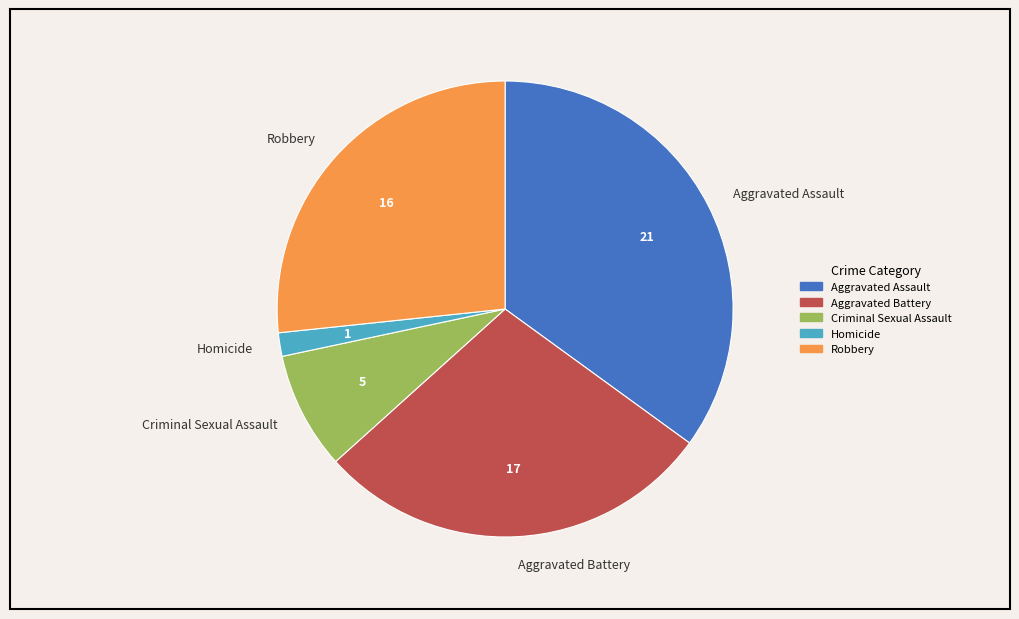

Approximately how many times larger is the value at Robbery compared to Homicide?

16.0